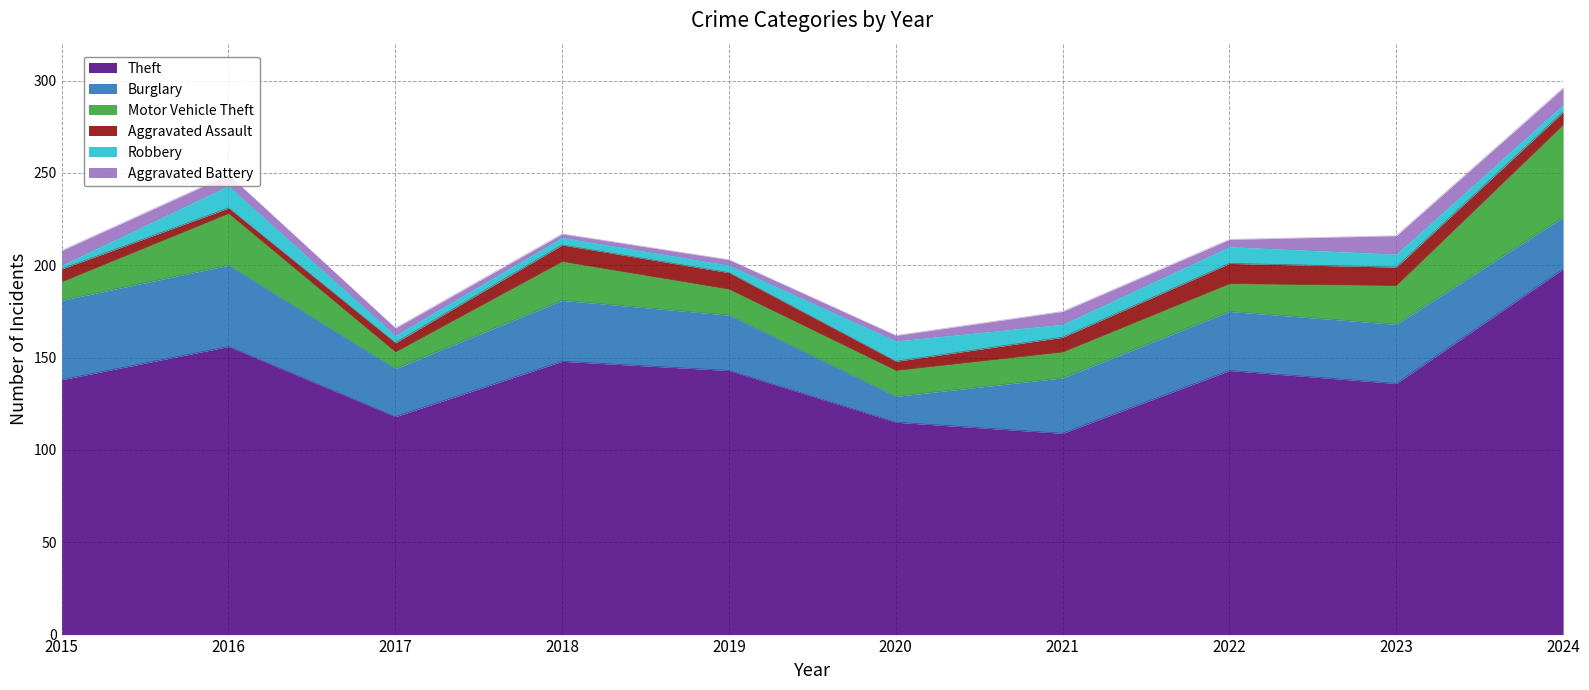

What is the minimum value for Aggravated Battery?

2